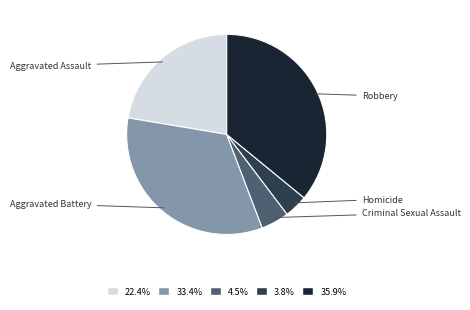

The Criminal Sexual Assault slice represents 5% of the pie. True or false?

True